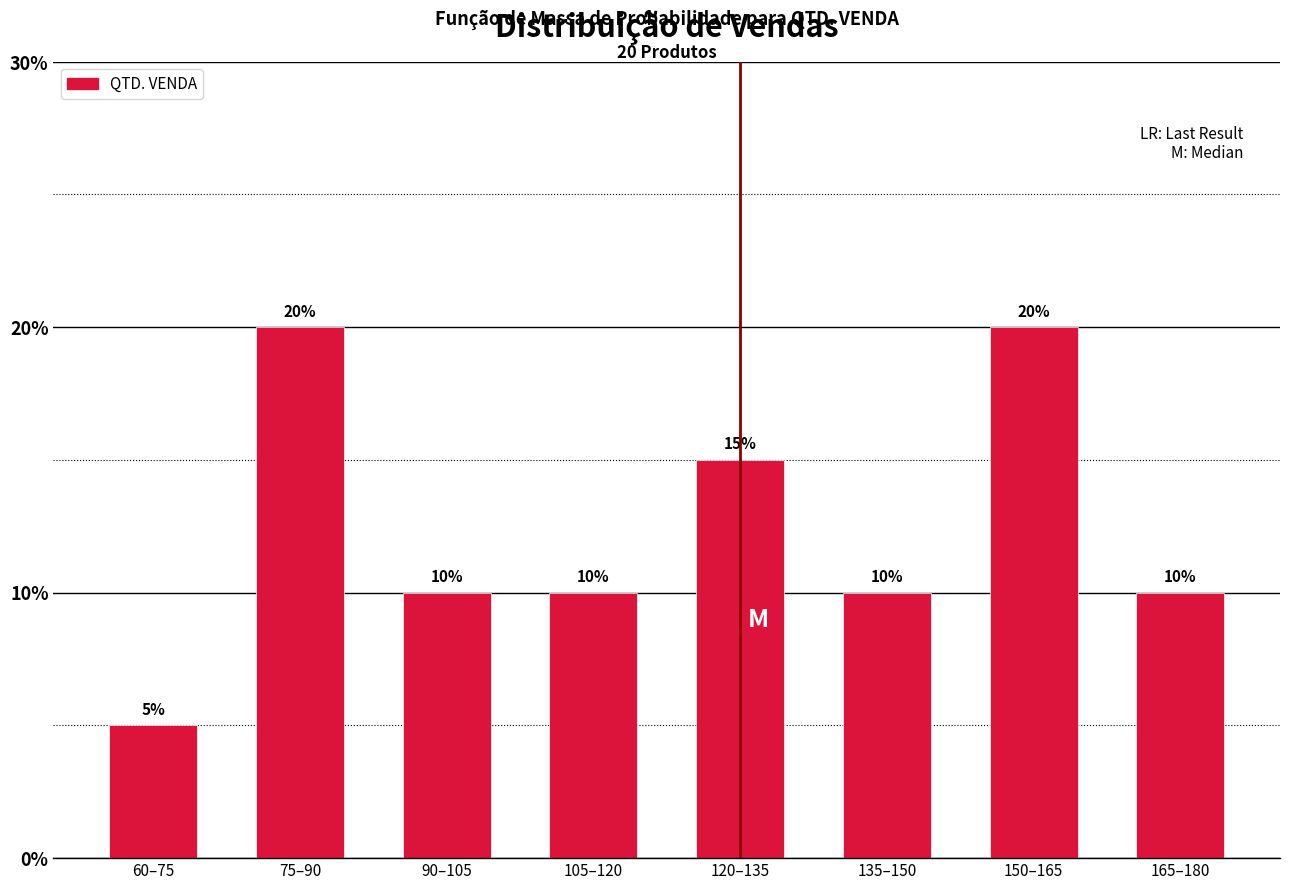

Reading left to right, list all the values displayed in this chart.

60–75=5	75–90=20	90–105=10	105–120=10	120–135=15	135–150=10	150–165=20	165–180=10